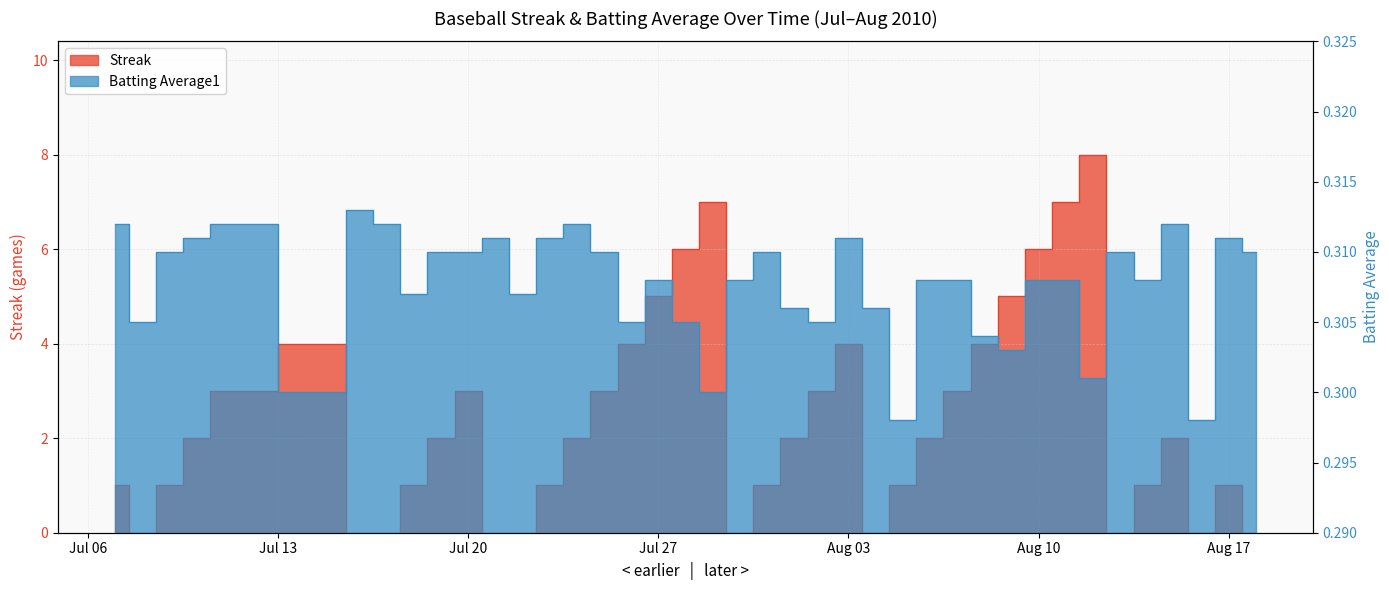

At how many categories does at least one series exceed 5?

5